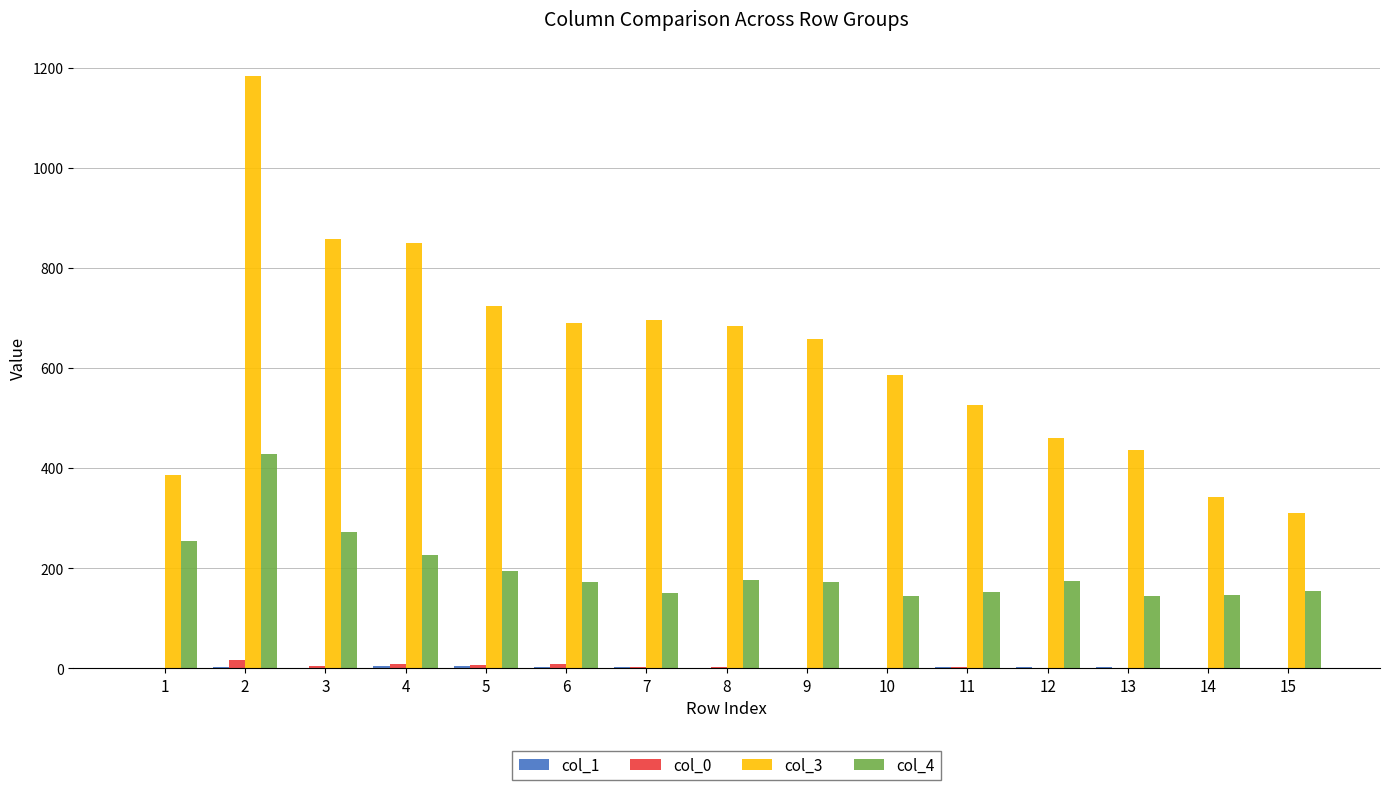

Which series has the largest total across all categories?

col_3